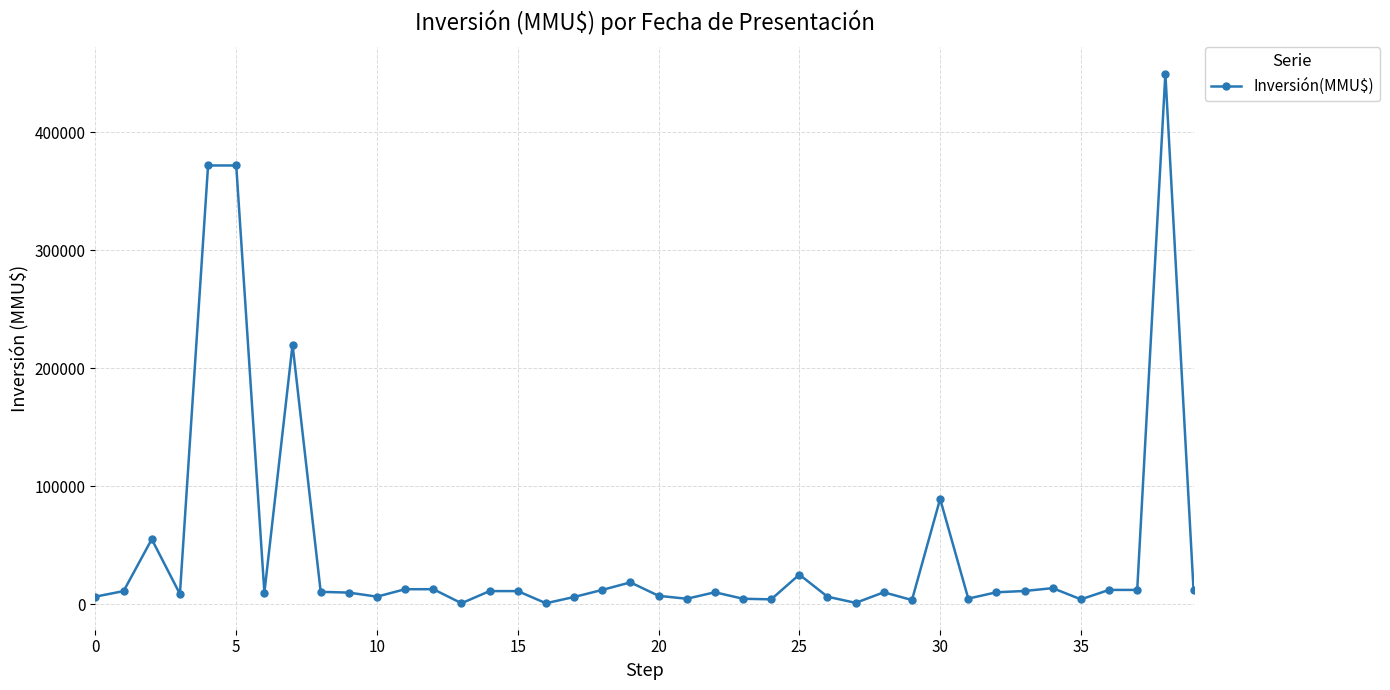

True or false: the data has more than 0 interior local peaks.

True